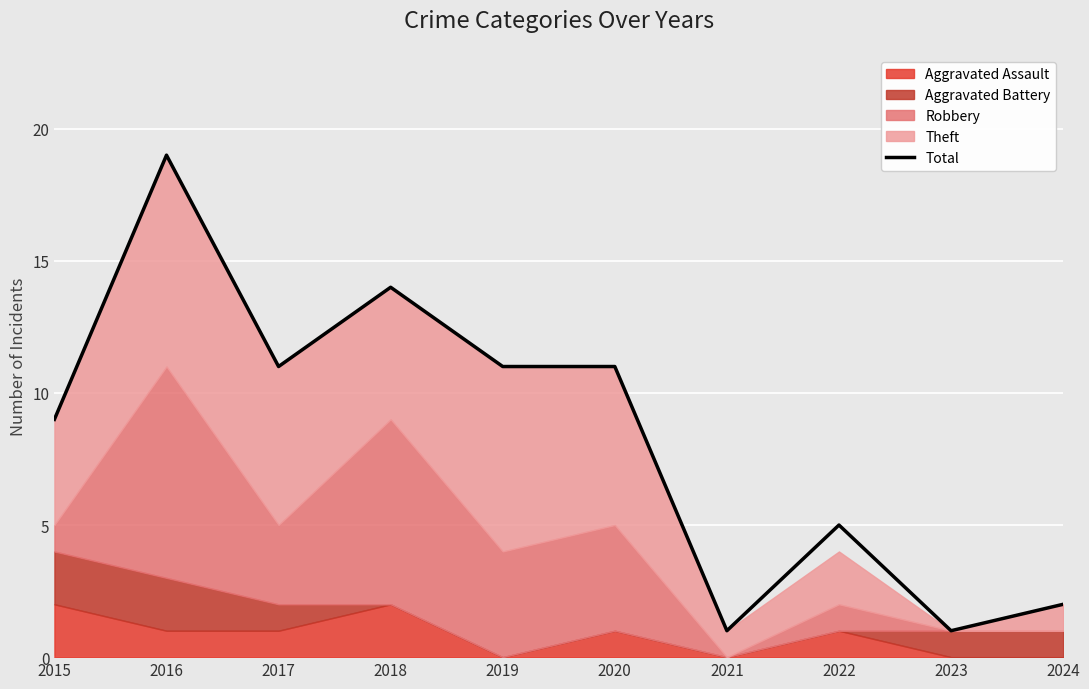

What is the sum of all values?

84